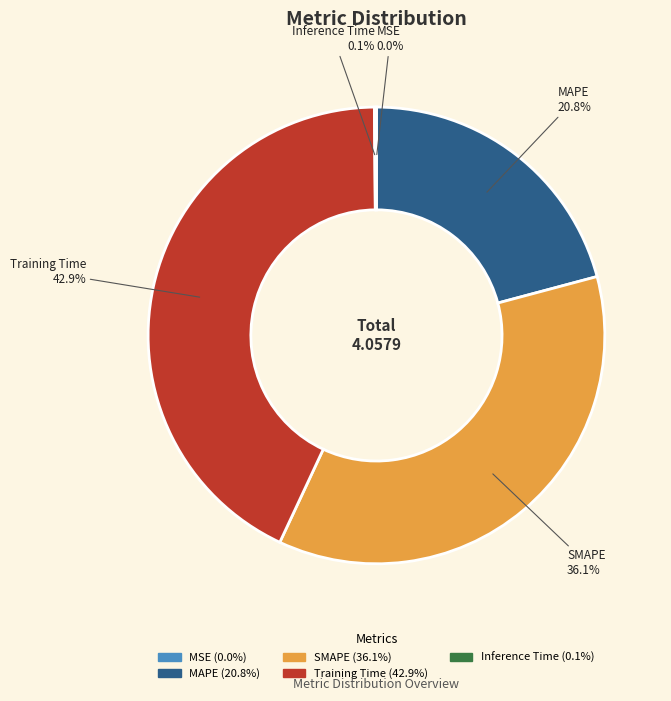

Is there a majority slice in this chart?

No